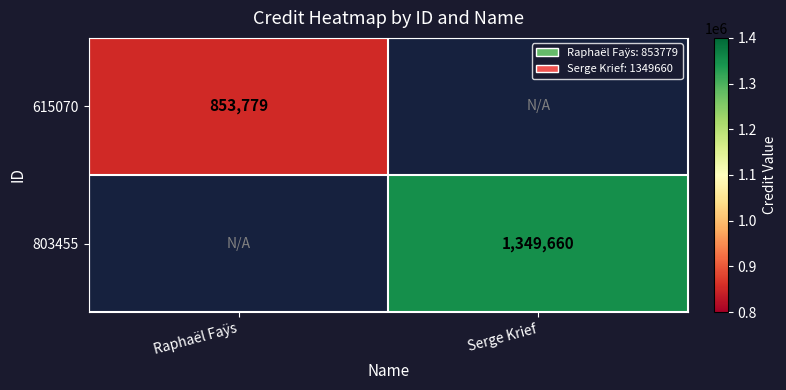

The value of 803455 at Serge Krief is 417898. True or false?

False